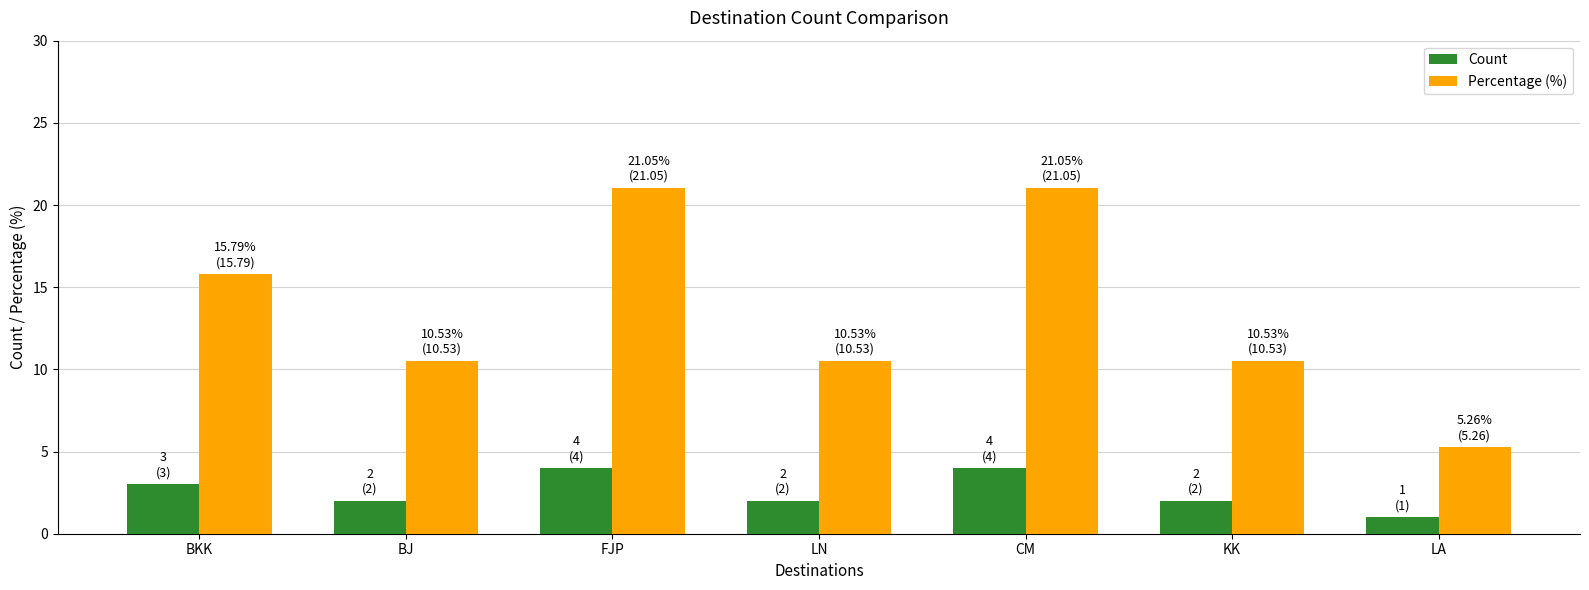

Which label corresponds to the smallest value in the chart?

LA